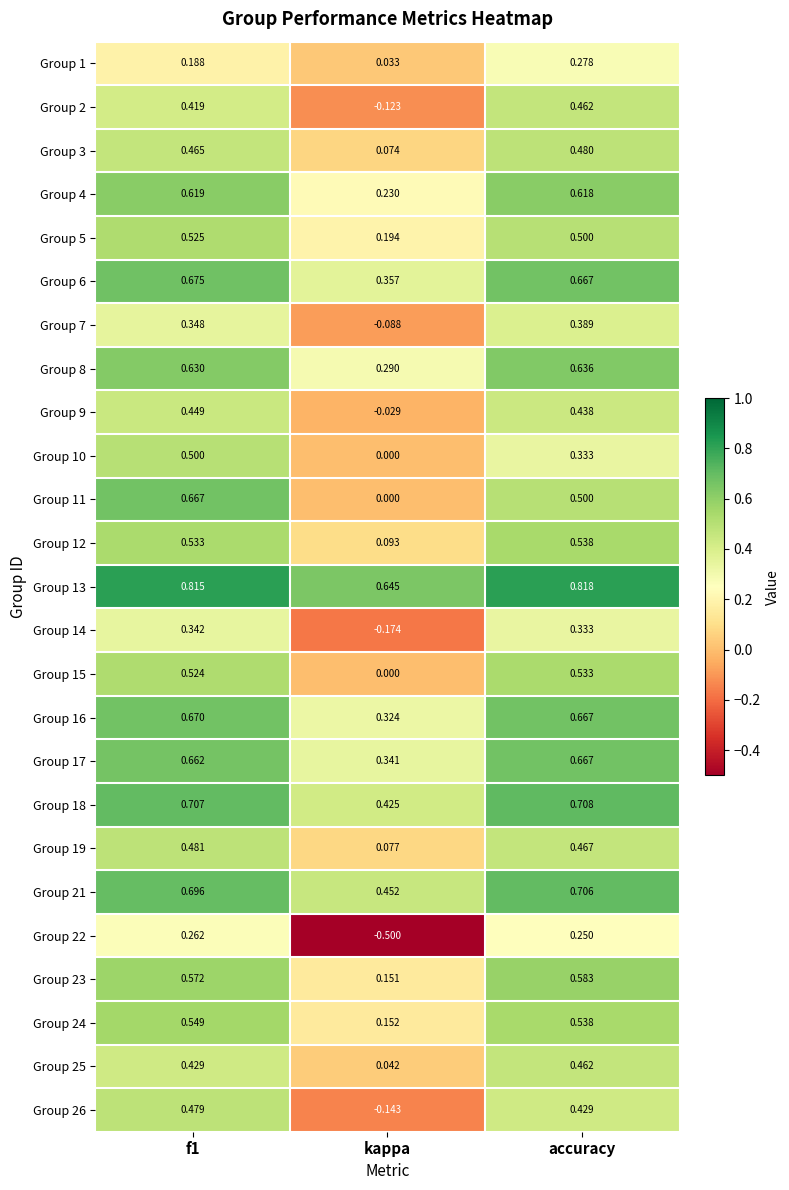

At which label is Group 8 closest to 0?

kappa